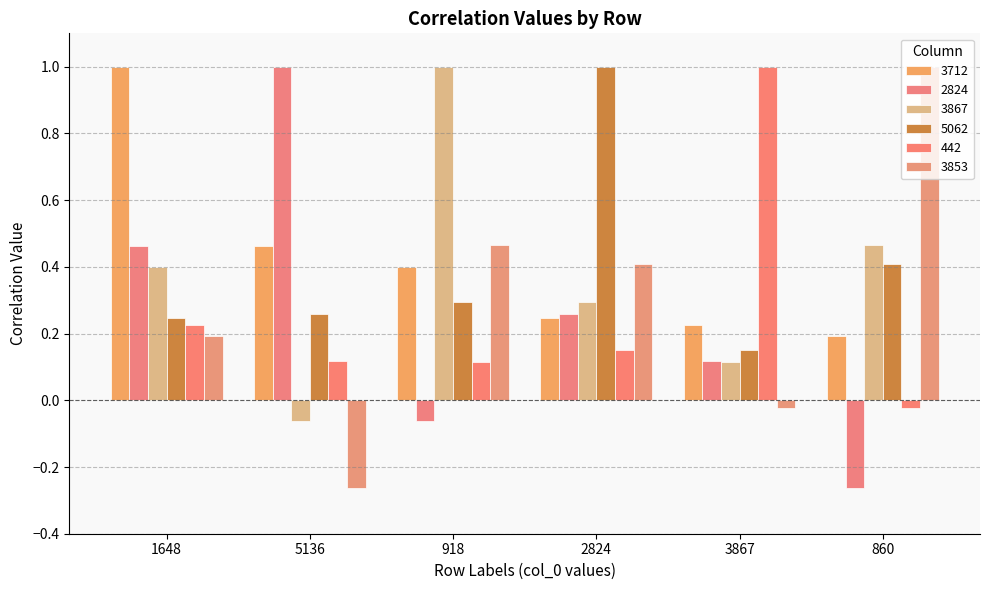

Which category has the highest value in the 3867 series?

918